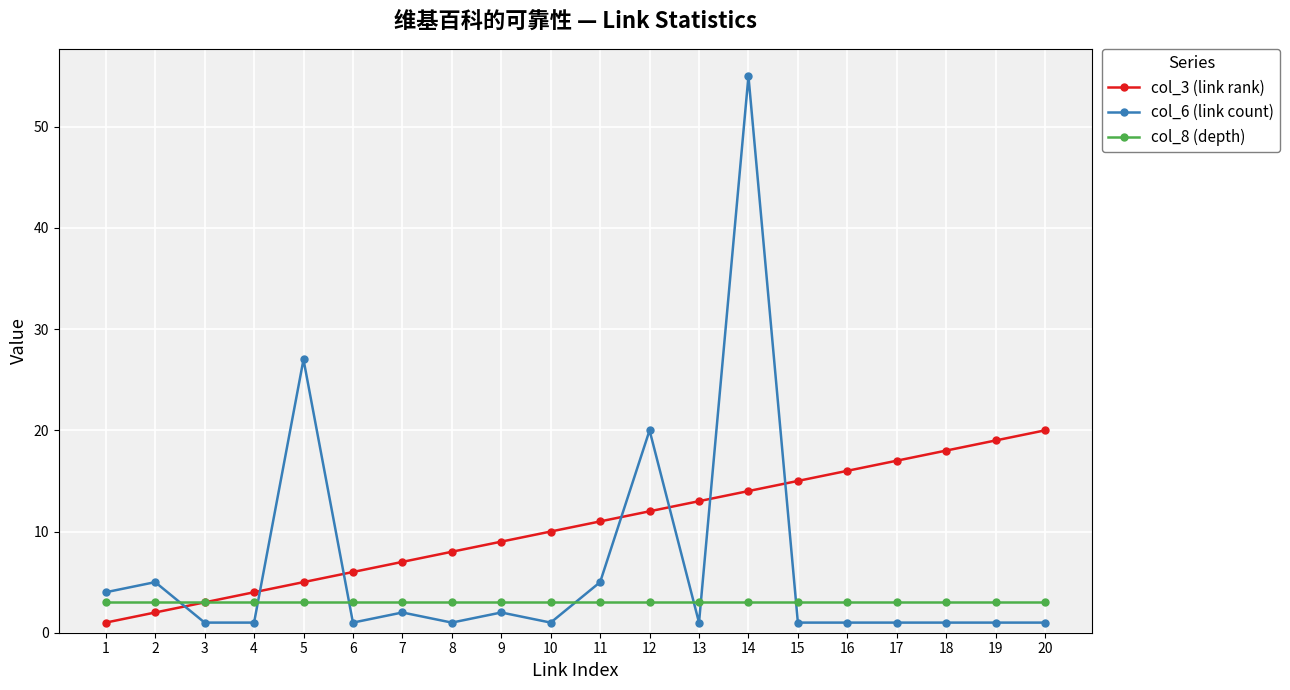

What is the difference between the second highest and minimum values in the col_3 (link rank) series?

18